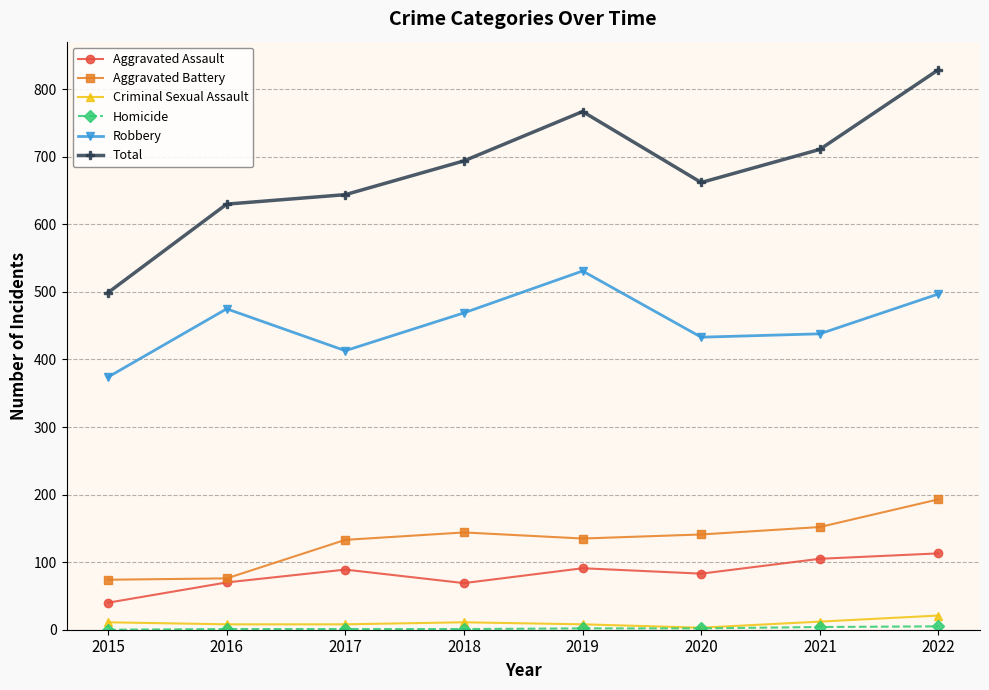

What is the sum of the Total values at 2020 and 2018?

1356